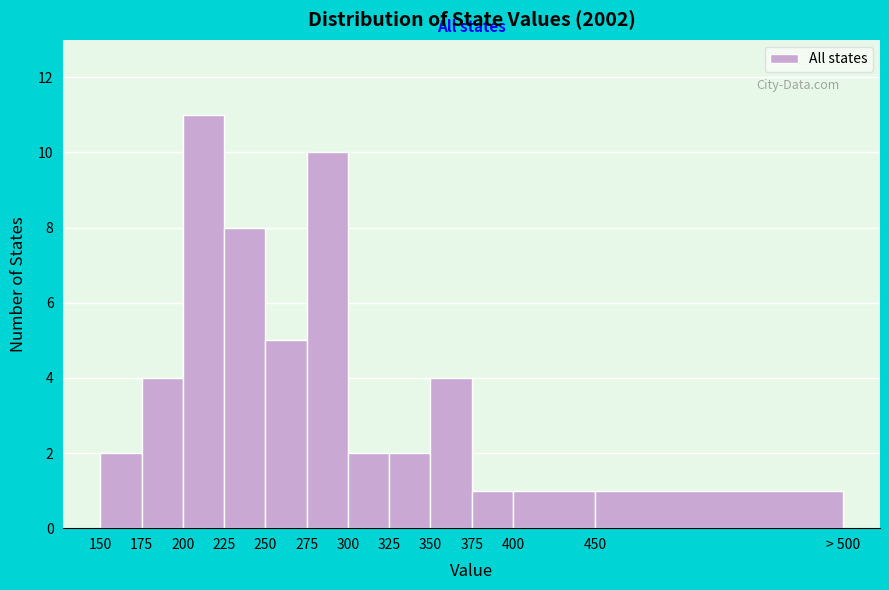

Reading left to right, transcribe all the data shown in this chart.

2	4	11	8	5	10	2	2	4	1	1	1